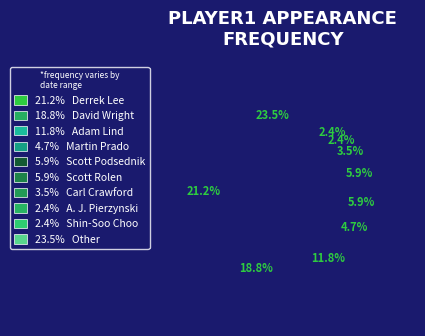

How many segments does this pie chart have?

10